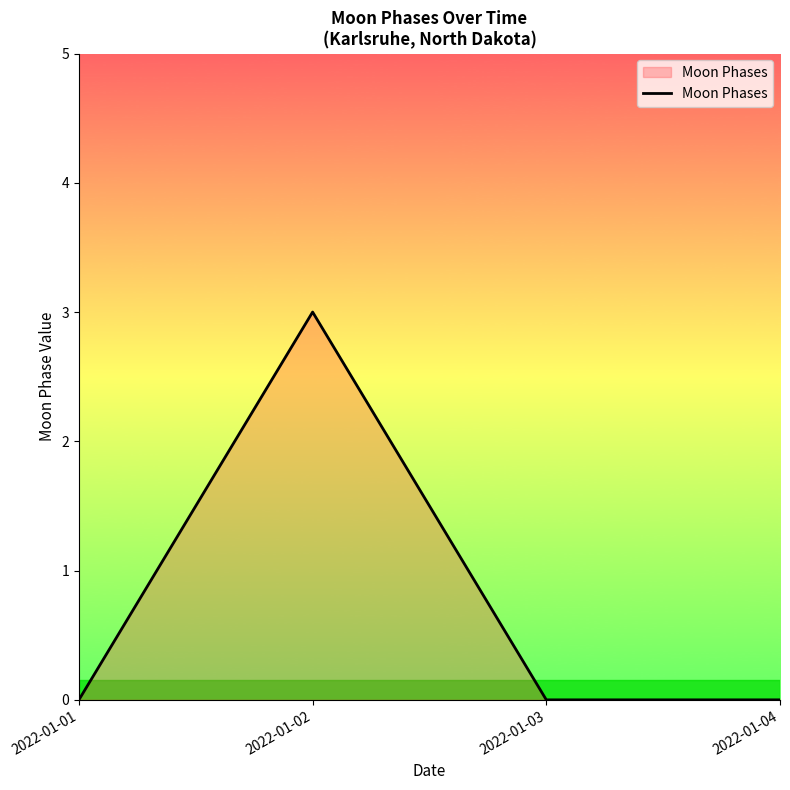

Reading right to left, what are all the values shown in this chart?

0	0	3	0